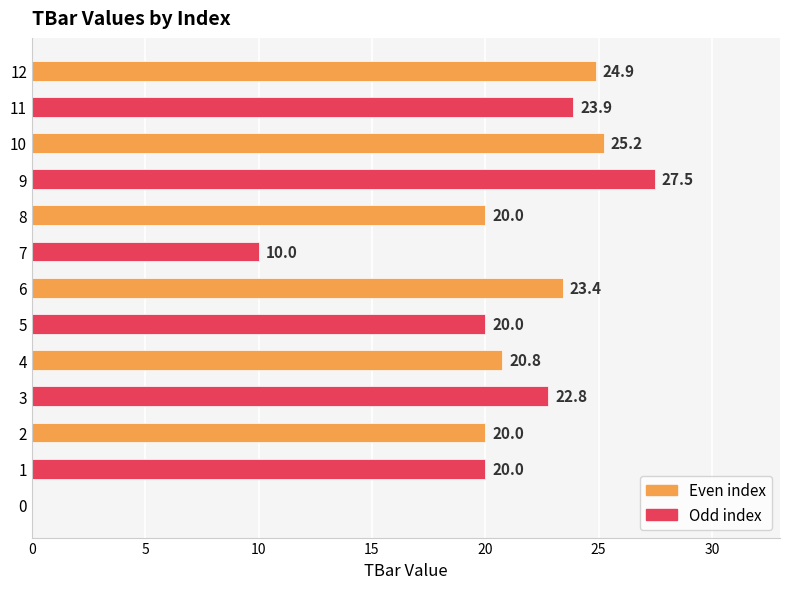

What is the change in value from 8 to 9?

+7.5